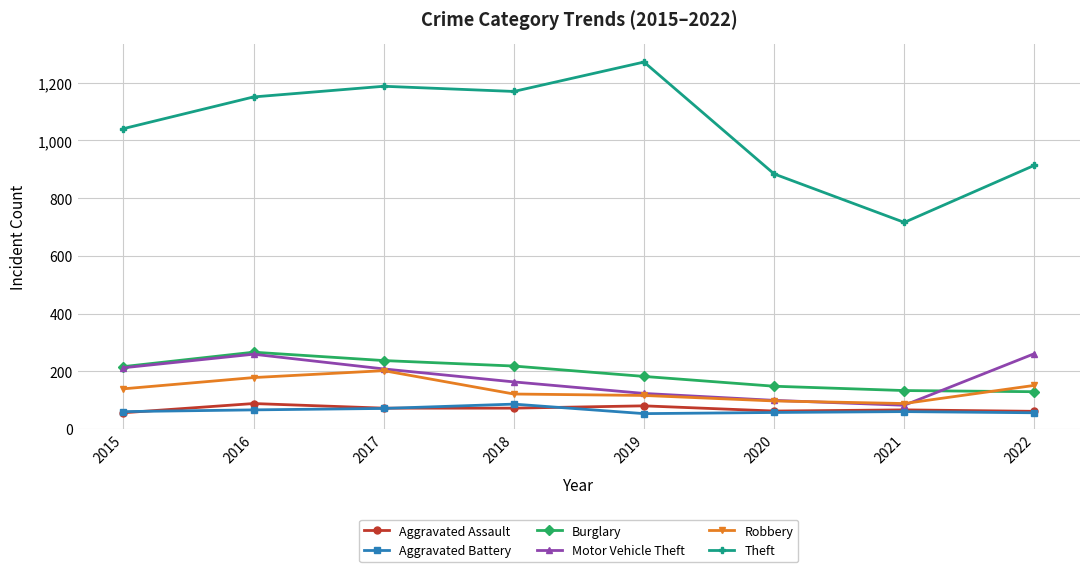

True or false: Theft and Robbery cross at least once.

False